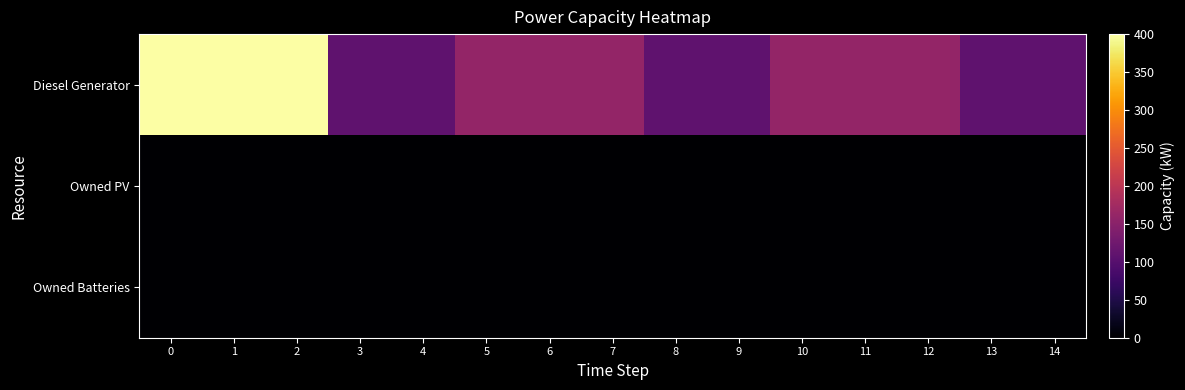

Reading right to left, transcribe all the data shown in this chart.

Diesel Generator: 14=109	13=109	12=160	11=160	10=160	9=109	8=109	7=160	6=160	5=160	4=109	3=109	2=400	1=400	0=400
Owned PV: 14=0	13=0	12=0	11=0	10=0	9=0	8=0	7=0	6=0	5=0	4=0	3=0	2=0	1=0	0=0
Owned Batteries: 14=0	13=0	12=0	11=0	10=0	9=0	8=0	7=0	6=0	5=0	4=0	3=0	2=0	1=0	0=0